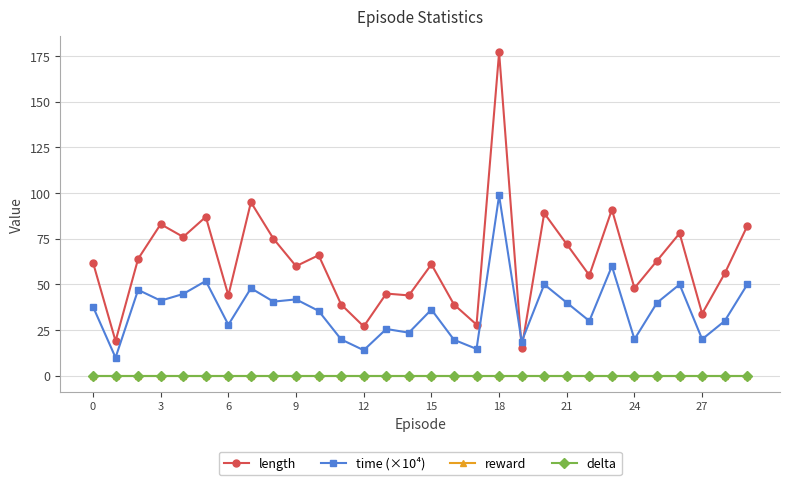

How many times do time (×10⁴) and length cross each other?

2